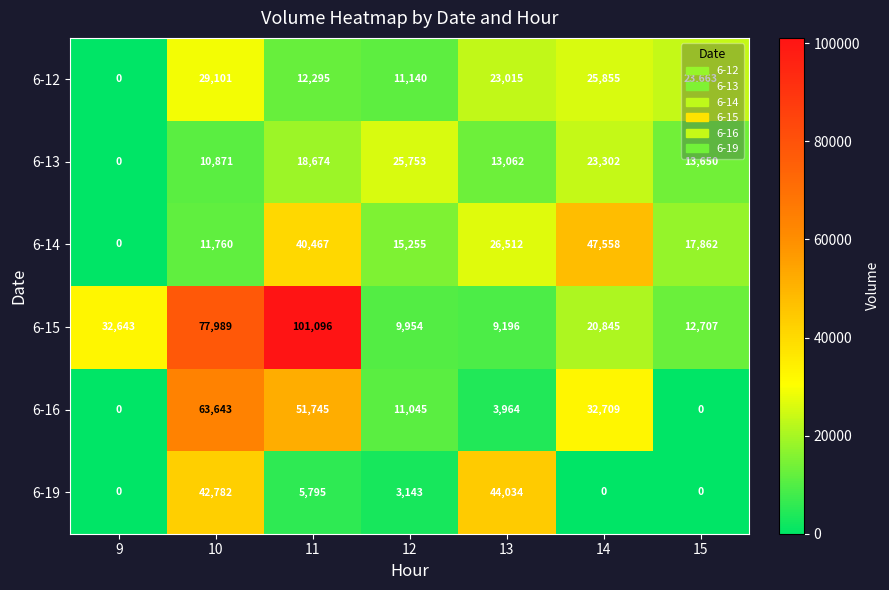

List the series in order of their peak value, lowest first.

6-13, 6-12, 6-19, 6-14, 6-16, 6-15